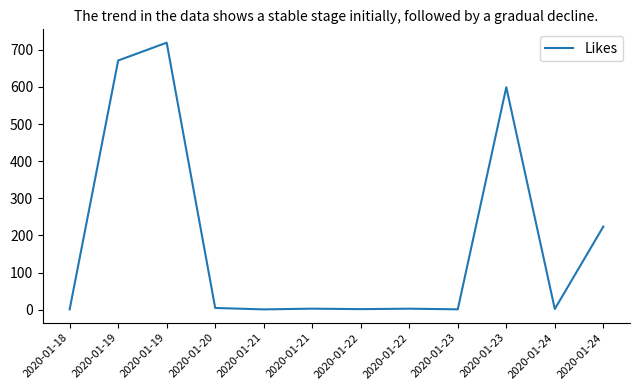

Reading right to left, list all the values displayed in this chart.

2020-01-24=224.0	2020-01-24=2.1	2020-01-23=599.0	2020-01-23=1.2	2020-01-22=2.9	2020-01-22=1.7	2020-01-21=3.0	2020-01-21=1.0	2020-01-20=4.8	2020-01-19=719.0	2020-01-19=671.0	2020-01-18=1.1